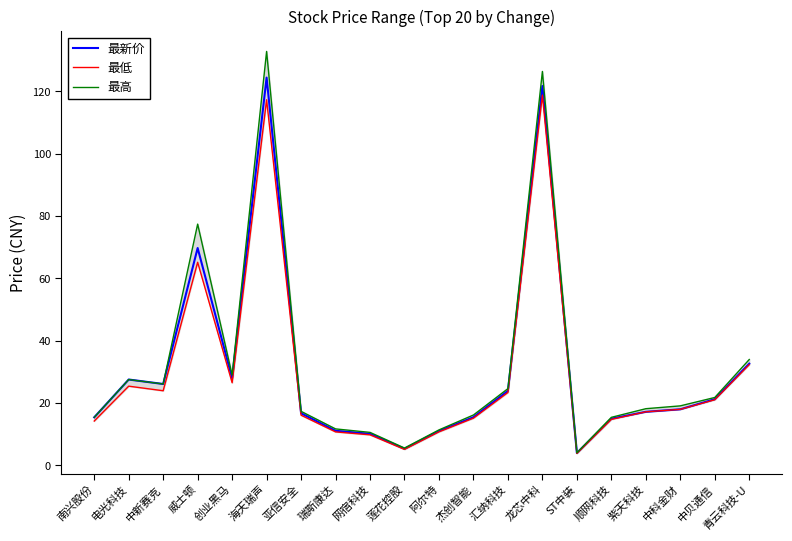

Which category has the lowest value in the 最高 series?

ST中装